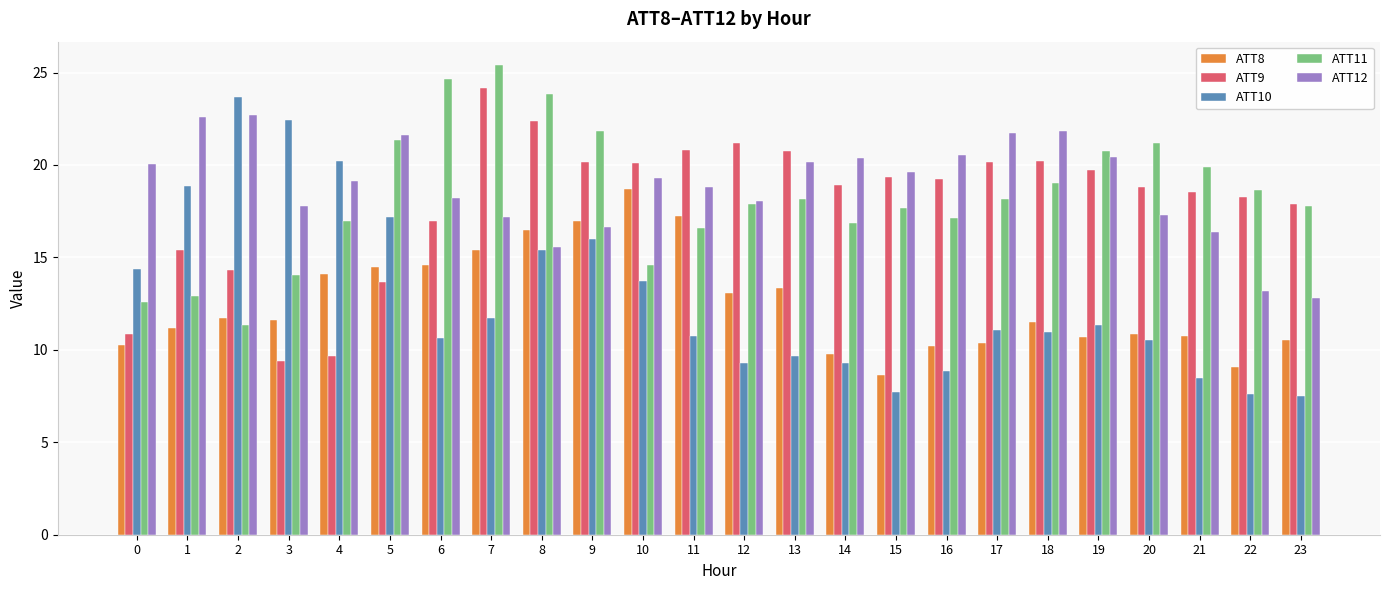

At how many categories does at least one series exceed 12?

24